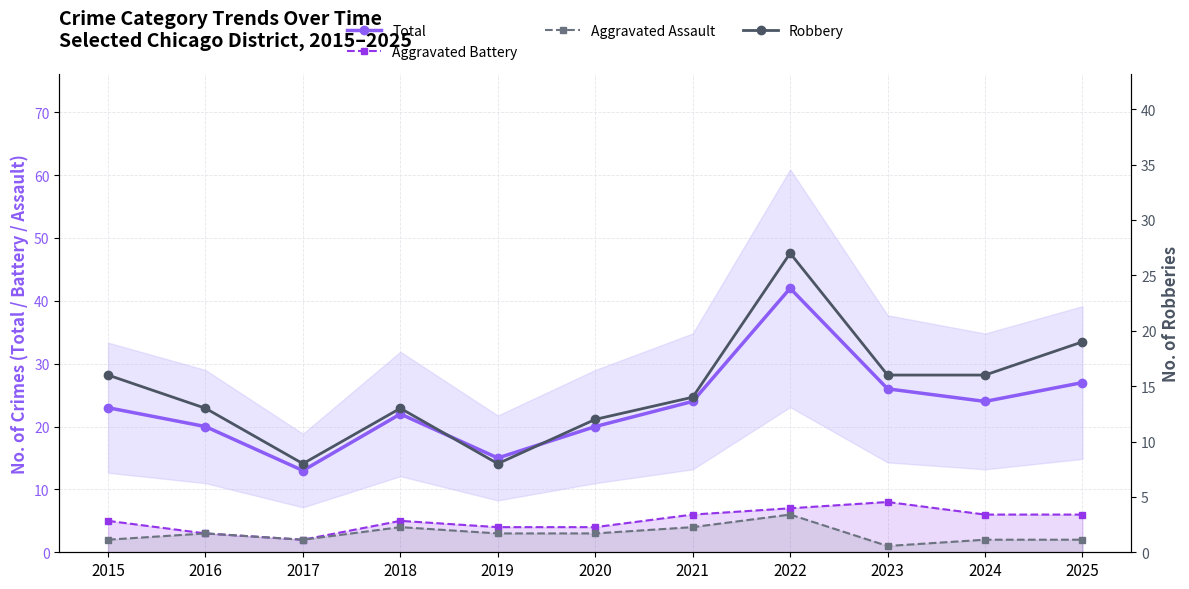

What is the difference between the maximum and minimum values in the Aggravated Assault series?

5